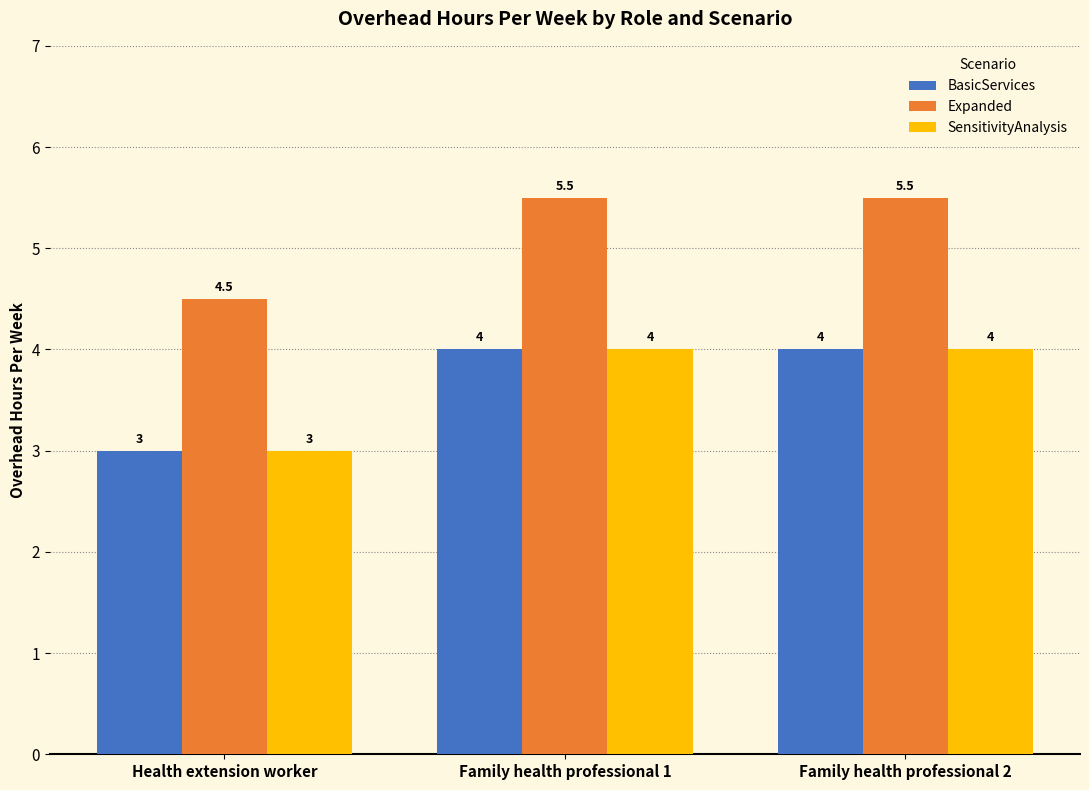

Reading right to left, extract all data points from this chart.

BasicServices: Family health professional 2=4.0	Family health professional 1=4.0	Health extension worker=3.0
Expanded: Family health professional 2=5.5	Family health professional 1=5.5	Health extension worker=4.5
SensitivityAnalysis: Family health professional 2=4.0	Family health professional 1=4.0	Health extension worker=3.0